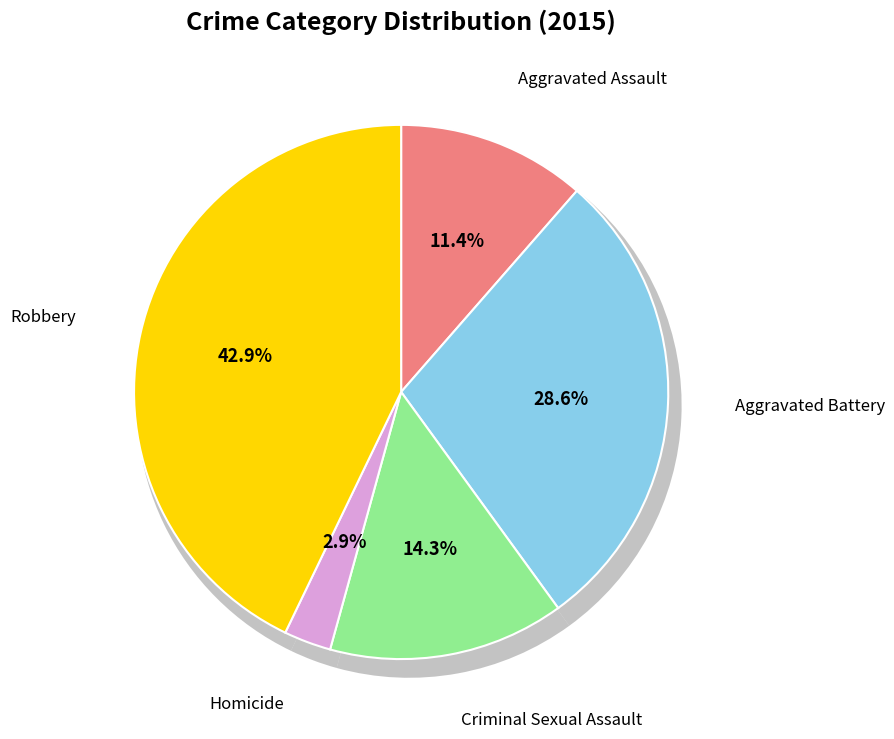

Does Aggravated Battery represent more than half of the total?

No